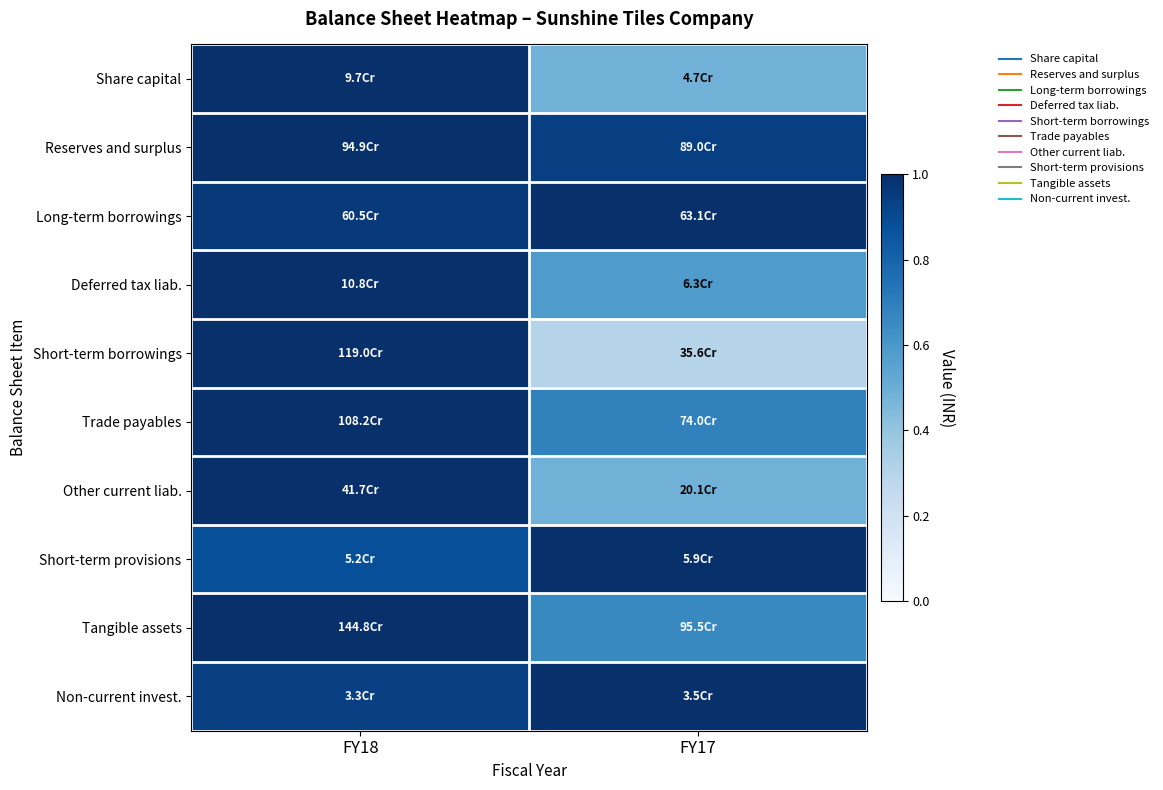

Reading left to right, what are all the values shown in this chart?

Share capital: FY18=1.0	FY17=0.5
Reserves and surplus: FY18=1.0	FY17=0.9
Long-term borrowings: FY18=1.0	FY17=1.0
Deferred tax liab.: FY18=1.0	FY17=0.6
Short-term borrowings: FY18=1.0	FY17=0.3
Trade payables: FY18=1.0	FY17=0.7
Other current liab.: FY18=1.0	FY17=0.5
Short-term provisions: FY18=0.9	FY17=1.0
Tangible assets: FY18=1.0	FY17=0.7
Non-current invest.: FY18=0.9	FY17=1.0